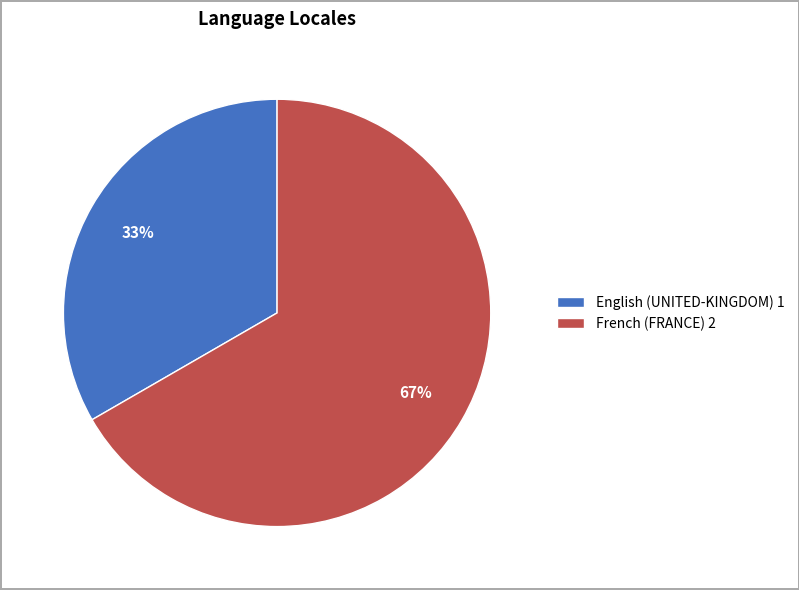

To the nearest percent, what is the combined percentage of French (FRANCE) and English (UNITED-KINGDOM)?

100%